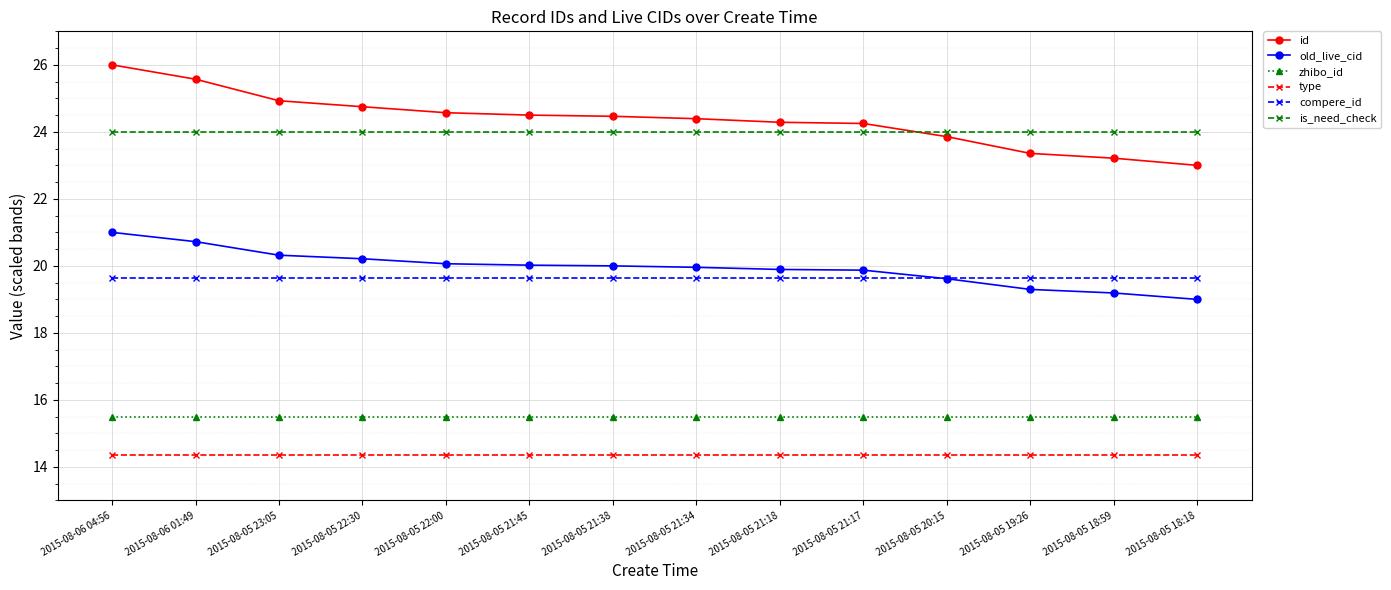

Rank the series by their maximum value, from lowest to highest.

type, zhibo_id, compere_id, old_live_cid, is_need_check, id